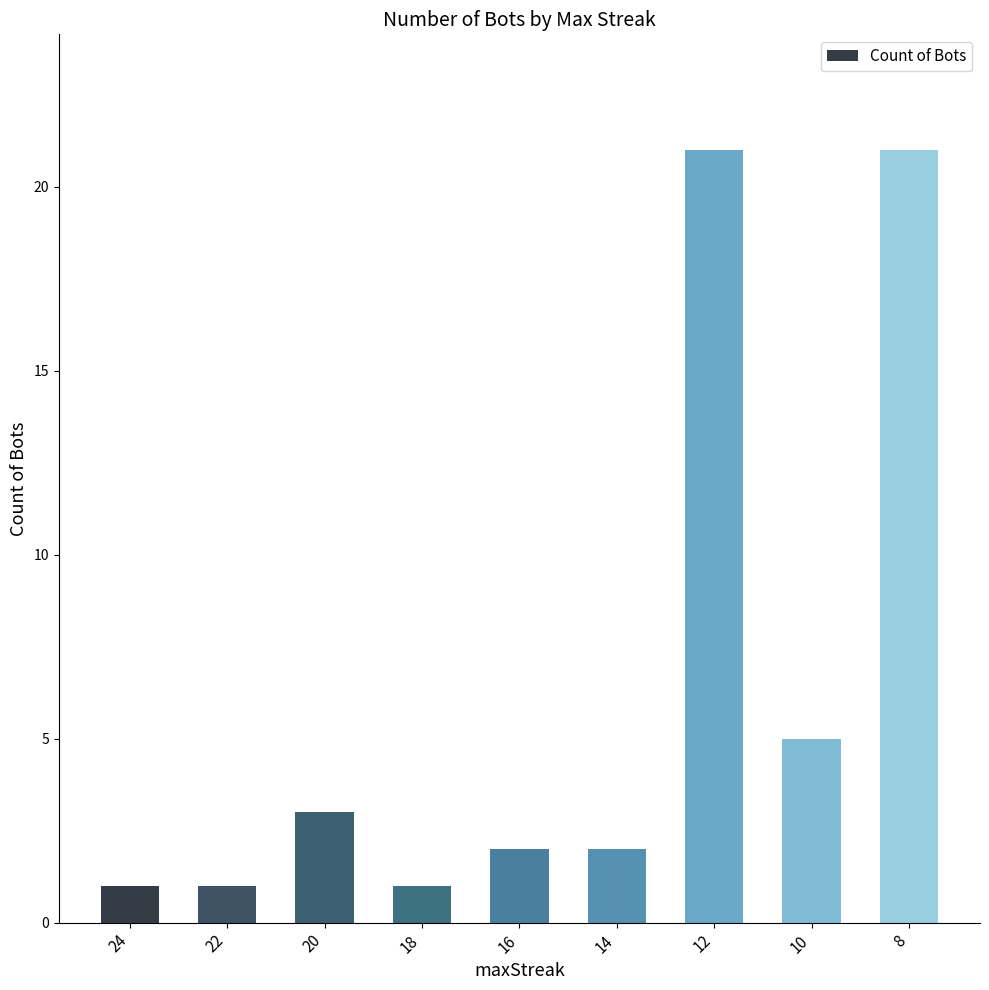

What is the ratio of the value at 20 to the value at 18?

3.0